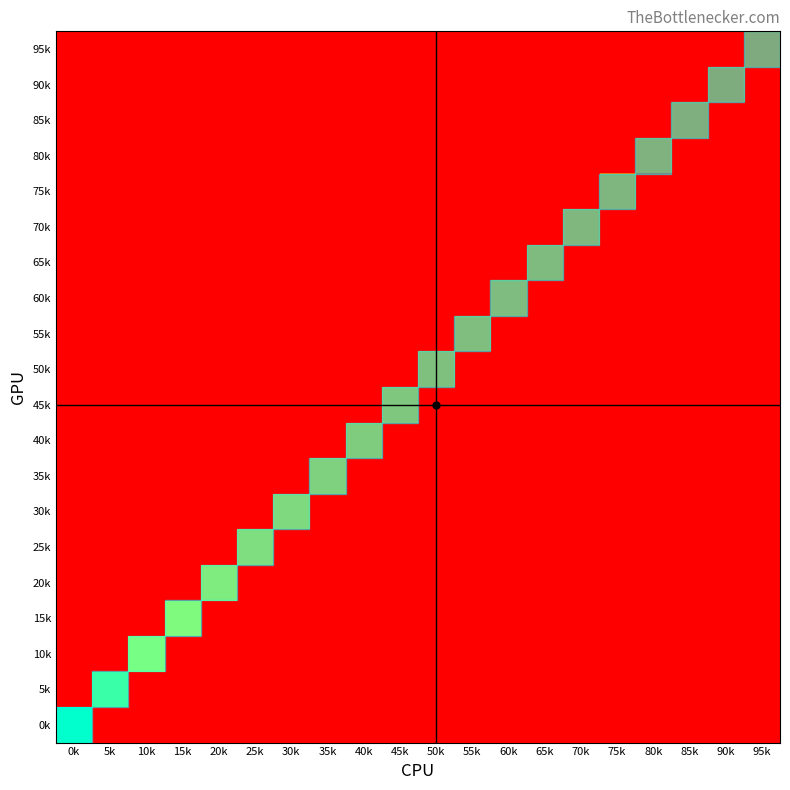

Which category has the lowest value across all series?

0k